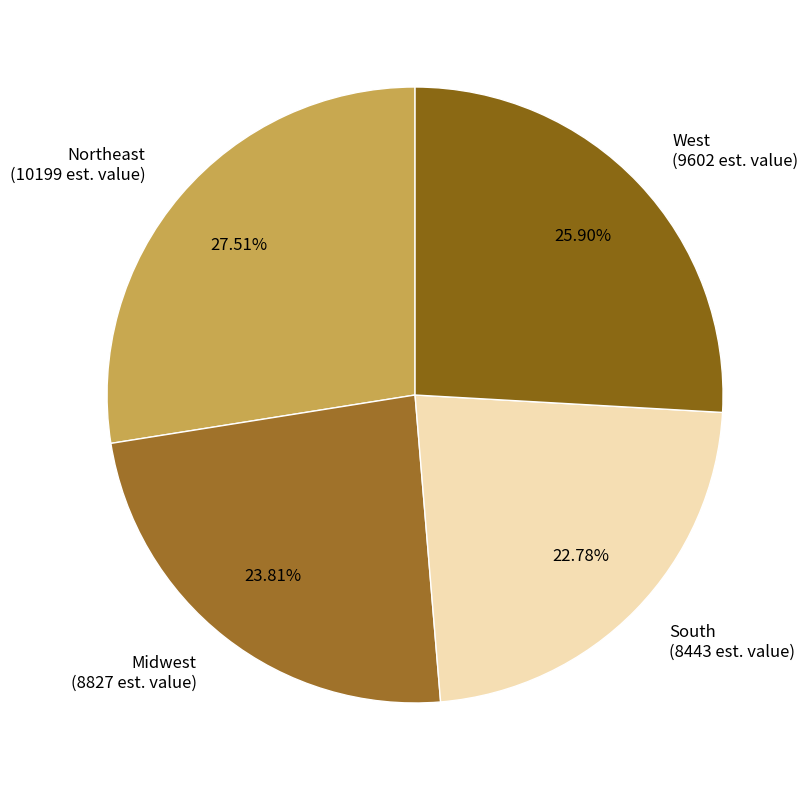

What is the ratio of the value at South (8443 est. value) to the value at Midwest (8827 est. value)?

1.0